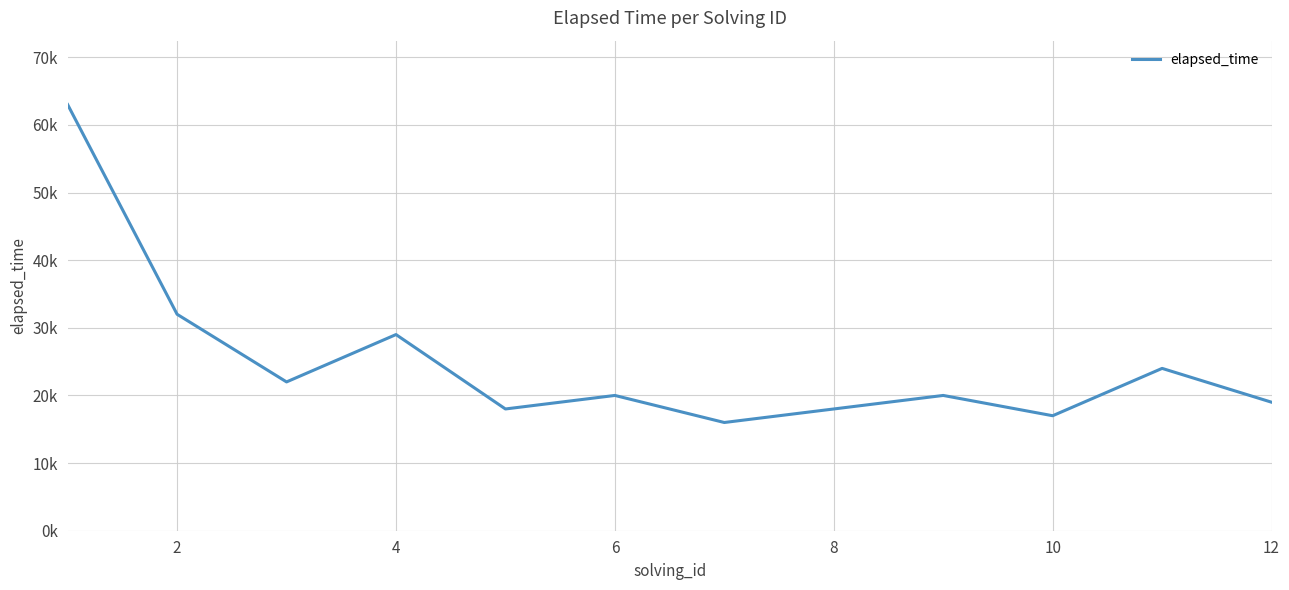

What is the value of the 10th point from the left?

17000